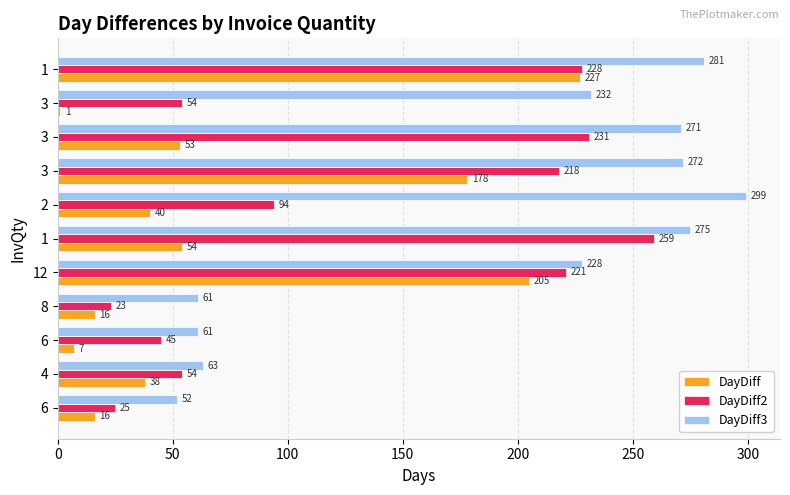

List the series in order of their peak value, highest first.

DayDiff3, DayDiff2, DayDiff